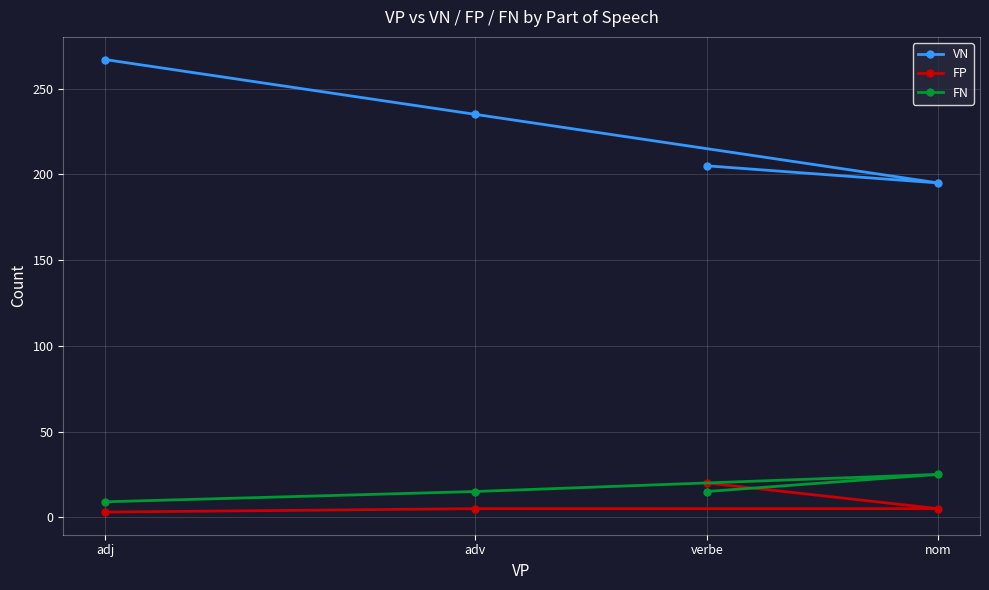

What is the difference between the VN values at adv and adj?

32